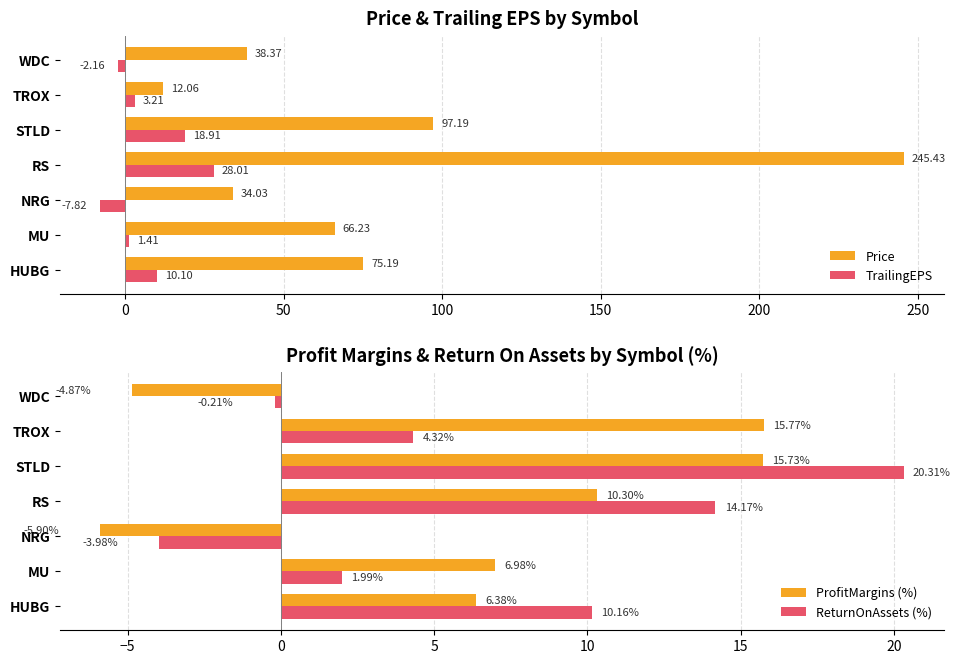

Where is Price nearest to the value 128?

STLD